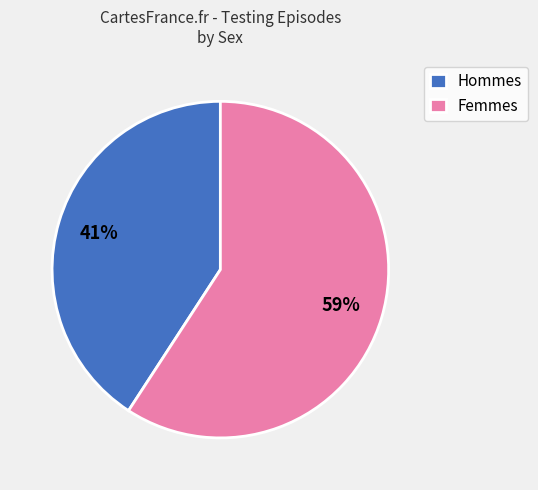

Does any single category account for the majority?

Yes